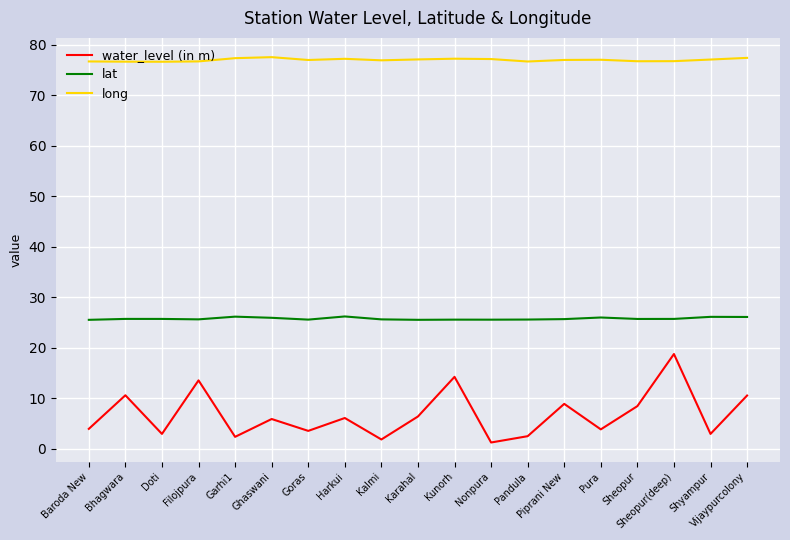

The value of long at Kalmi is 46.9. True or false?

False